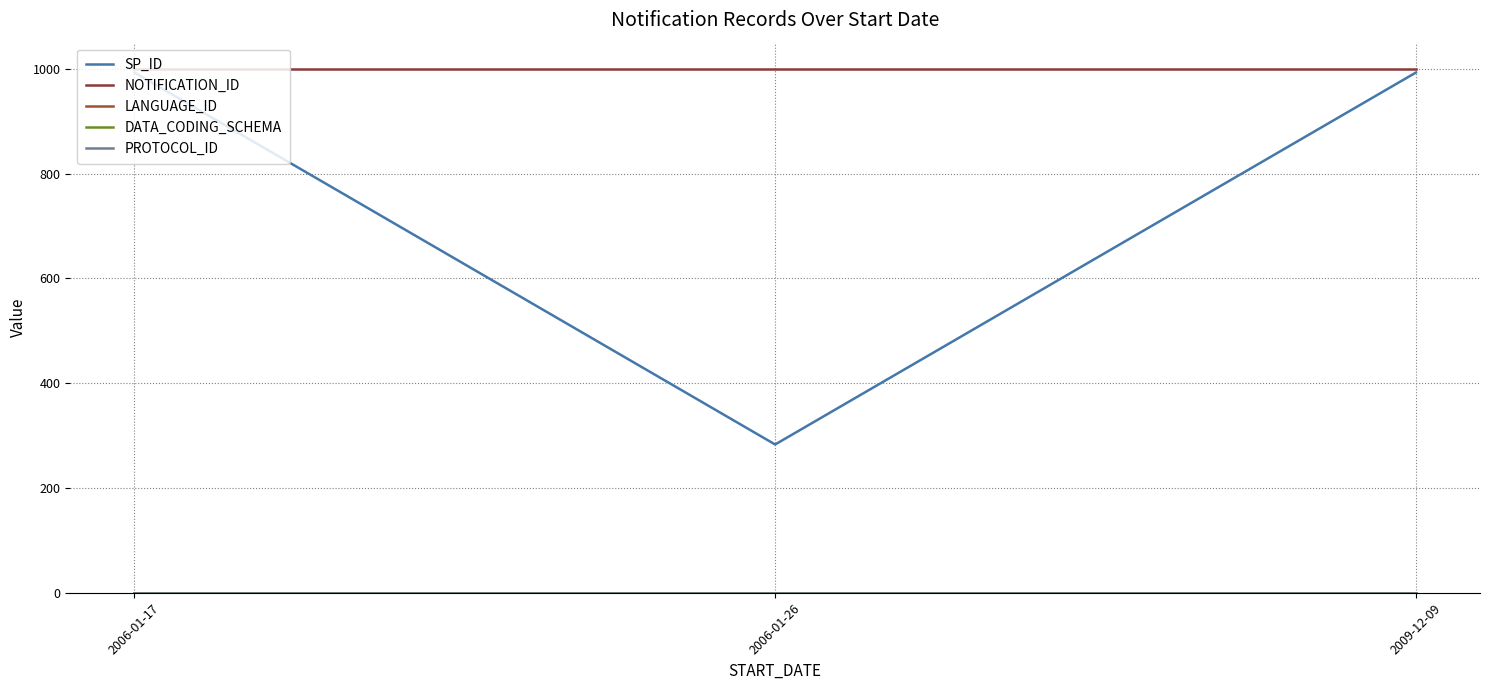

What is the sum of the NOTIFICATION_ID values at 2006-01-17 and 2006-01-26?

2000